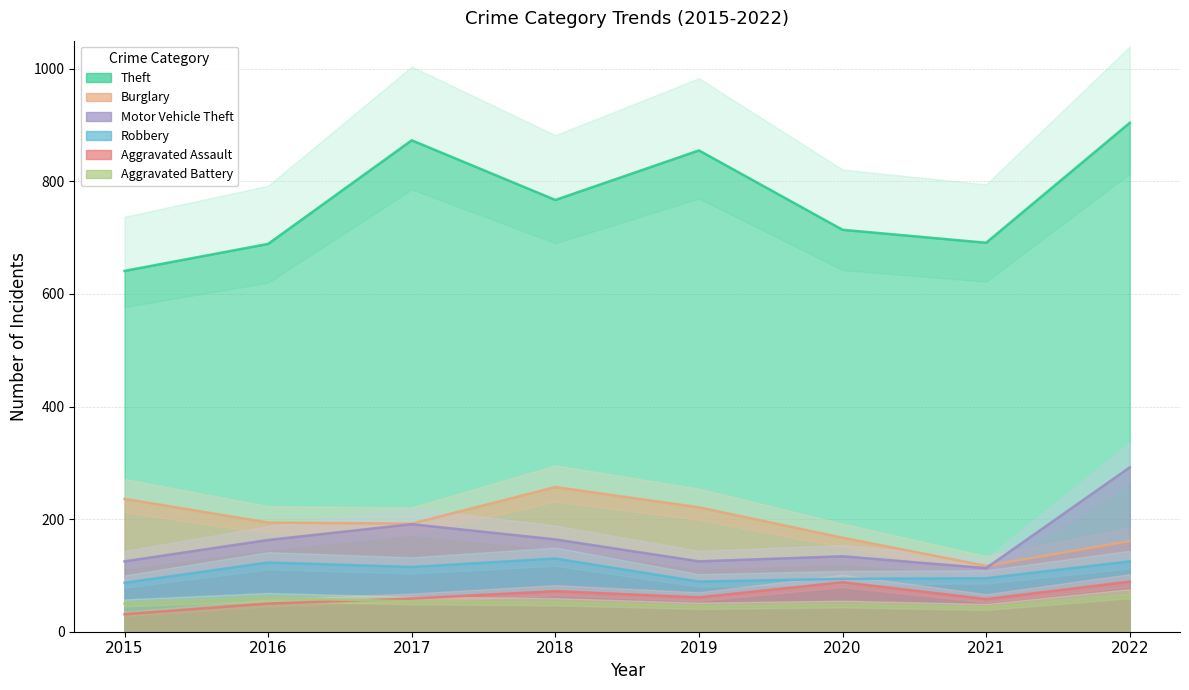

What is the greatest value displayed?

904